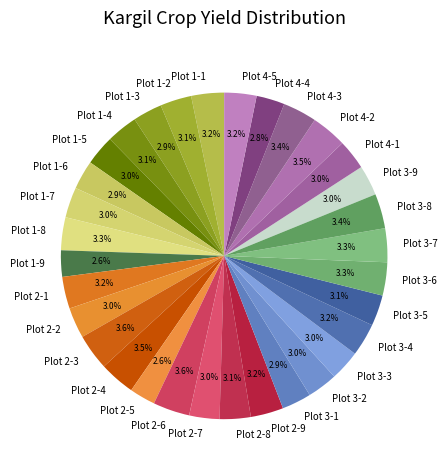

Count the number of slices in the pie.

32